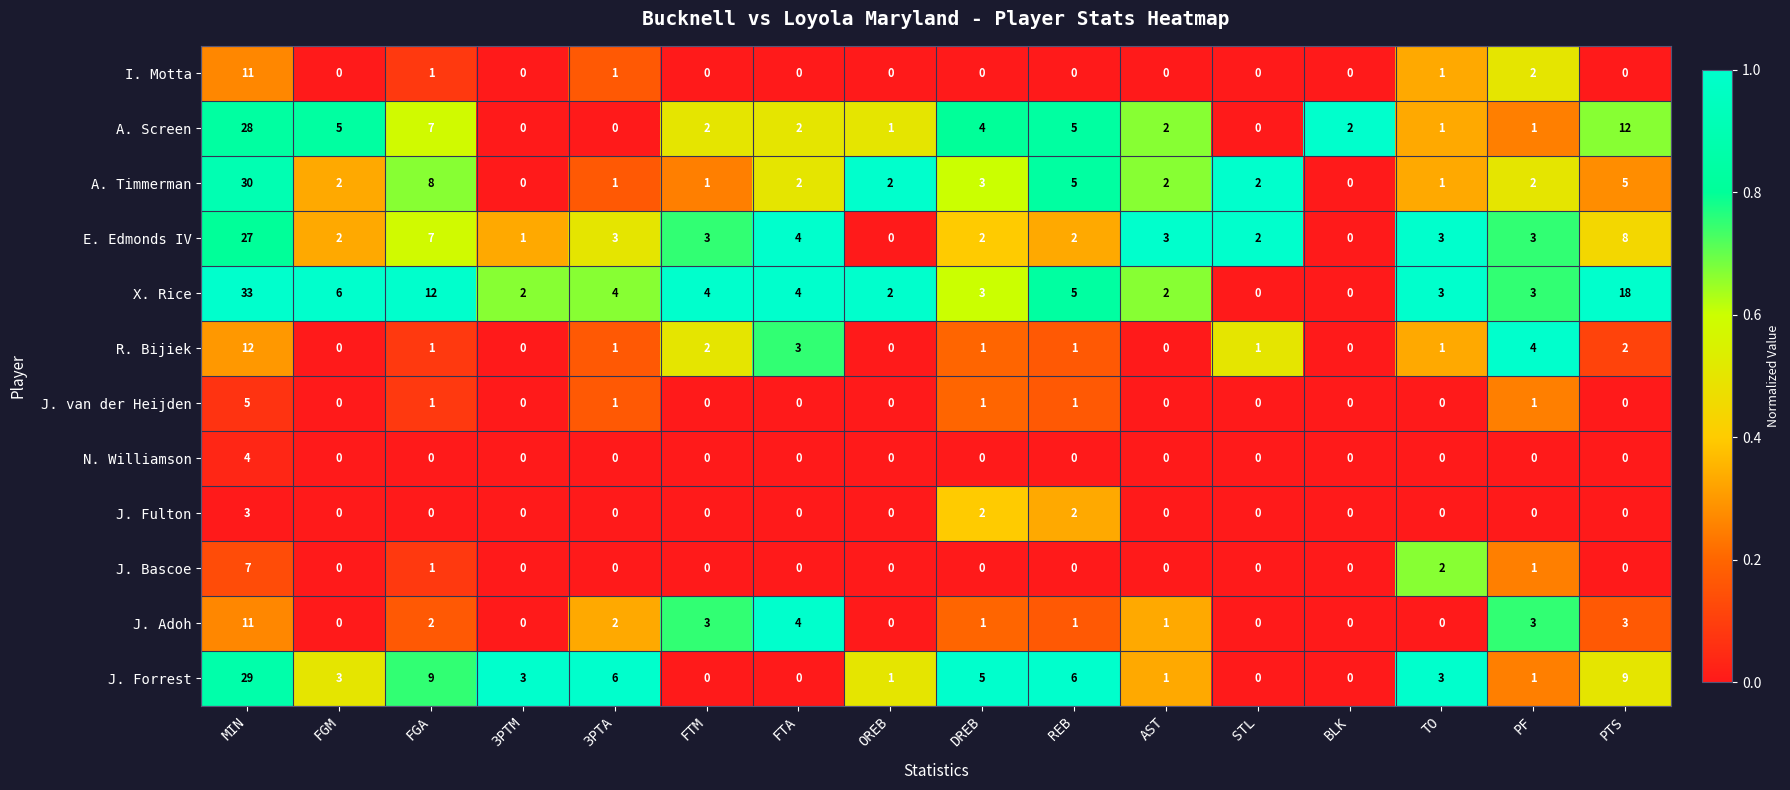

The value of A. Timmerman at OREB is 1. True or false?

False